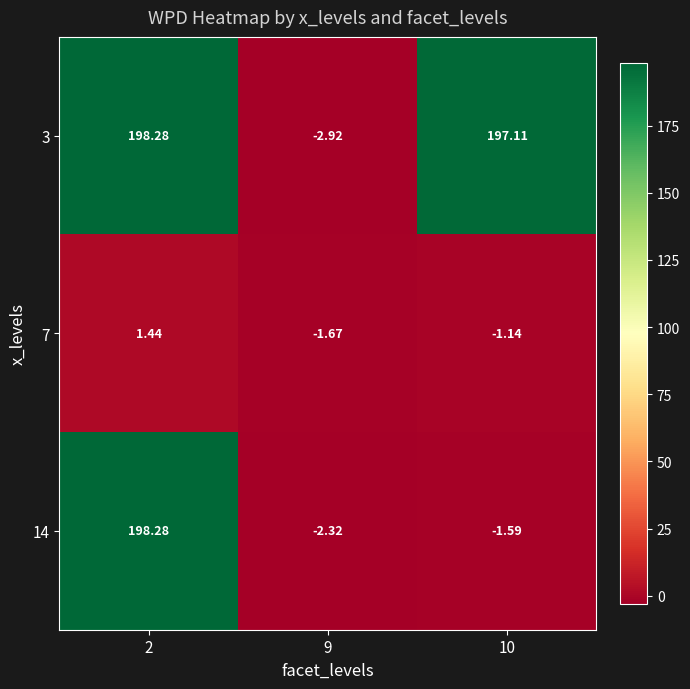

At how many categories does at least one series exceed 51?

2